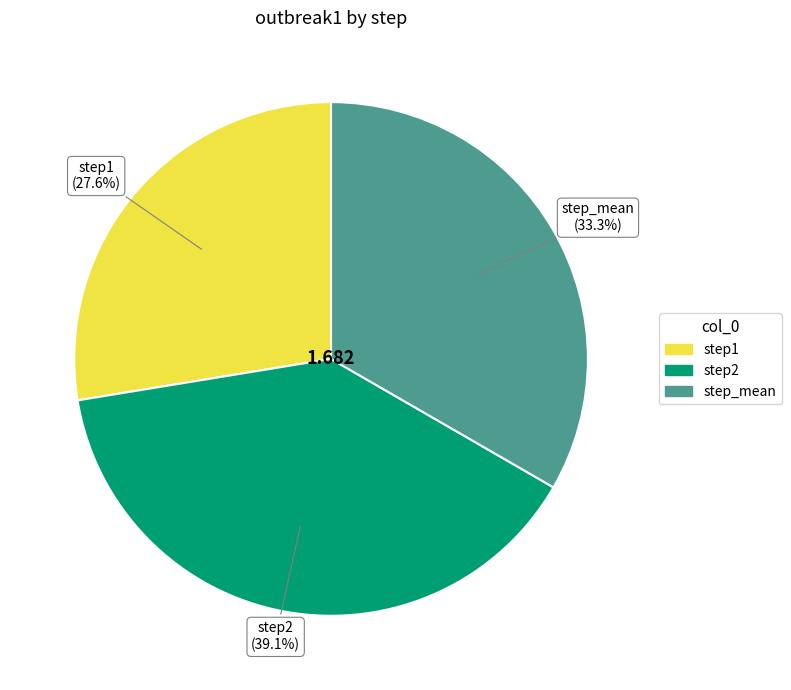

What percentage is NOT represented by step2?

60.9%